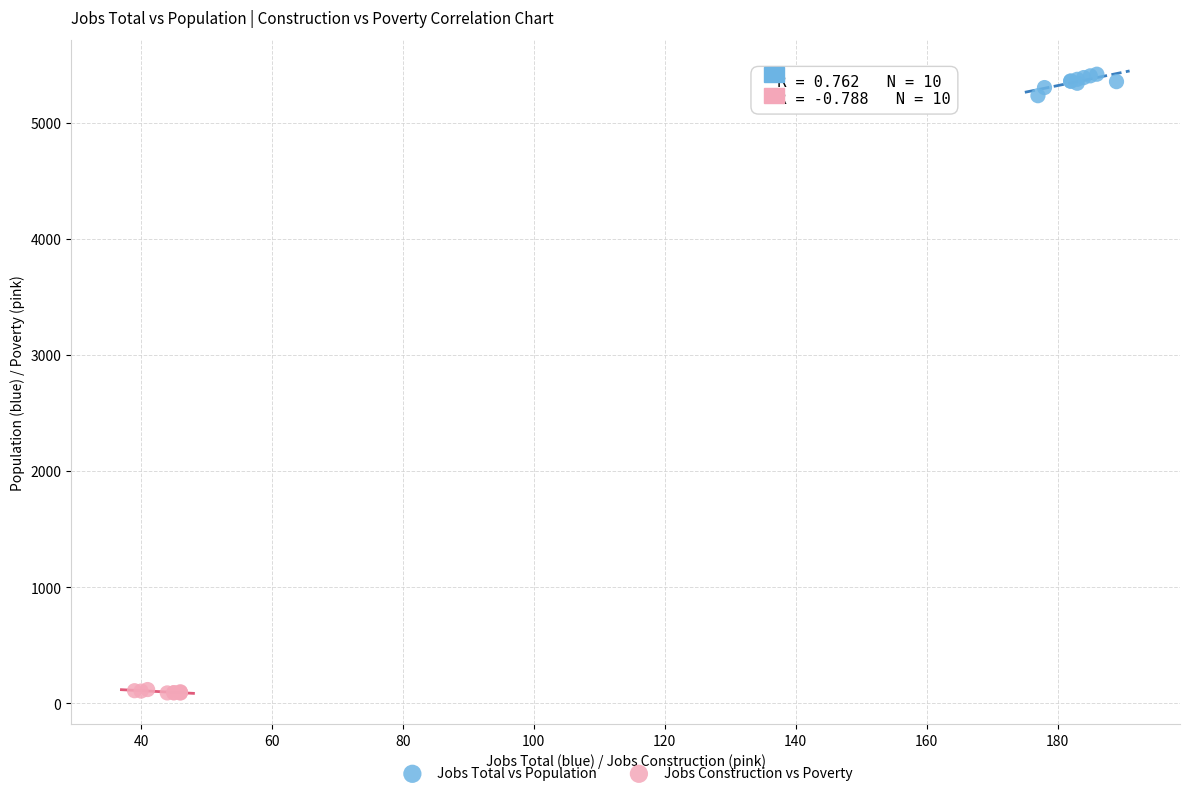

Which series contains the lowest Y value?

Jobs Construction vs Poverty